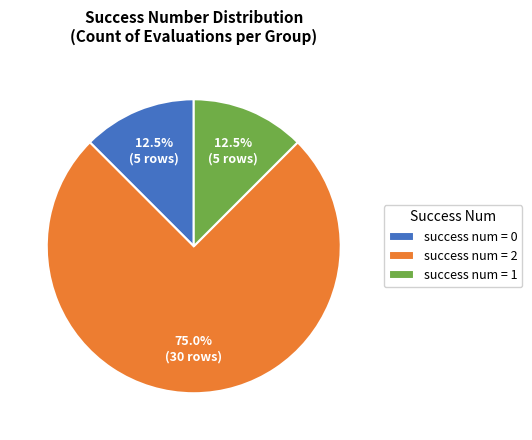

What is the ratio of the value at success num = 2 to the value at success num = 1?

6.0